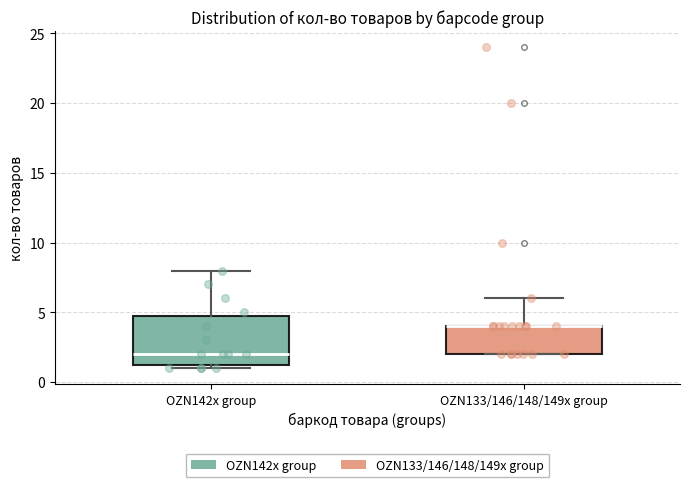

Where is the lower edge of the box for OZN133/146/148/149x group on the y-axis? The values are not printed on the chart, so give them approximately, as read against the axis.

2.0